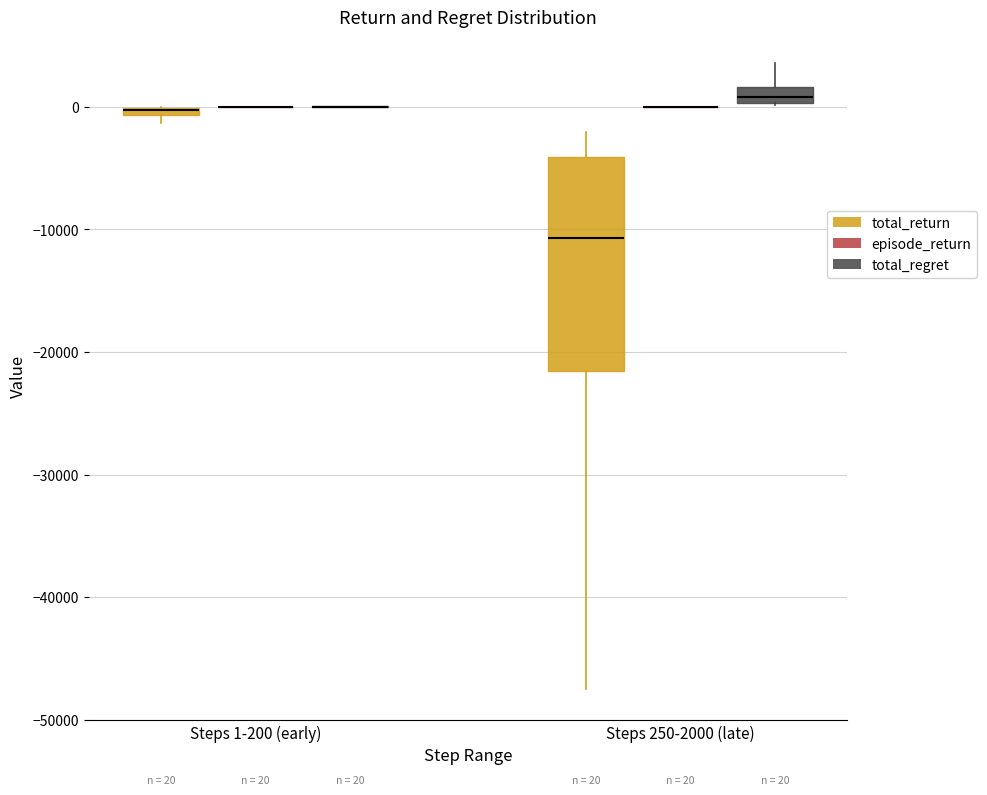

Comparing the boxes themselves (not the whiskers), which one is the tallest?

Steps 250-2000 (late) (total_return)